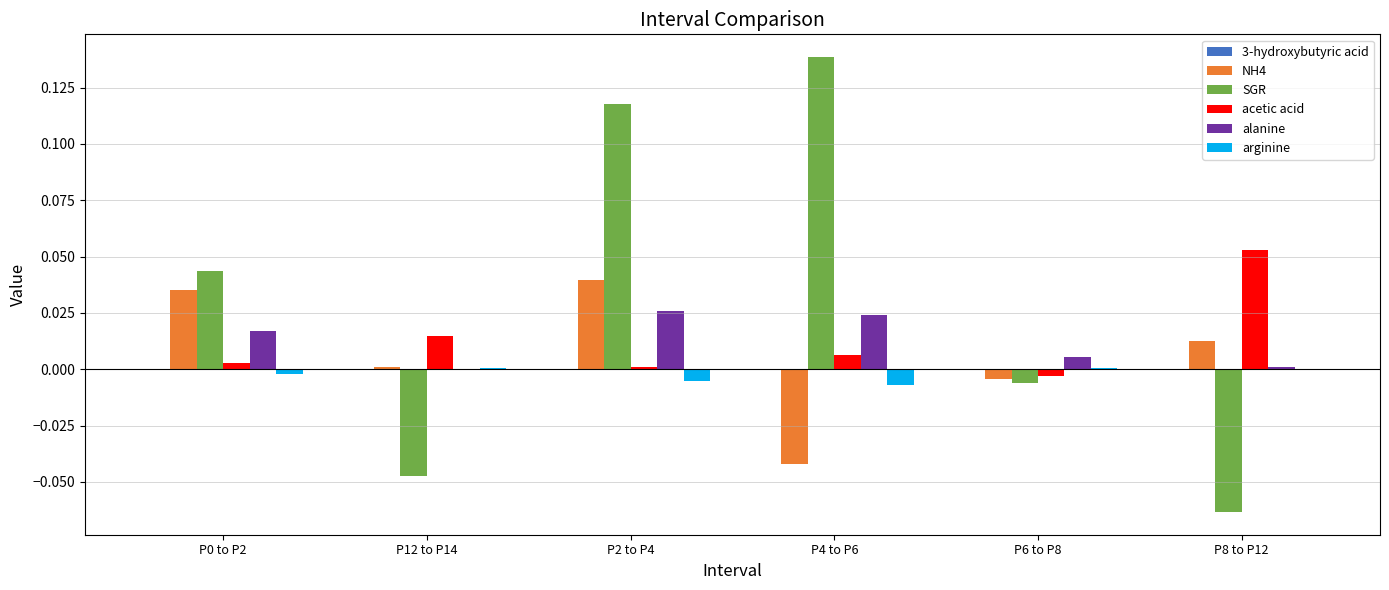

At which category is the sum across all series the highest?

P2 to P4